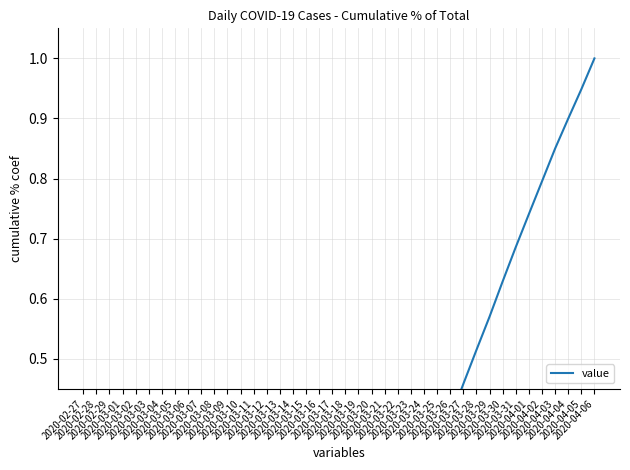

Which category has the lowest value across all series?

2020-02-27